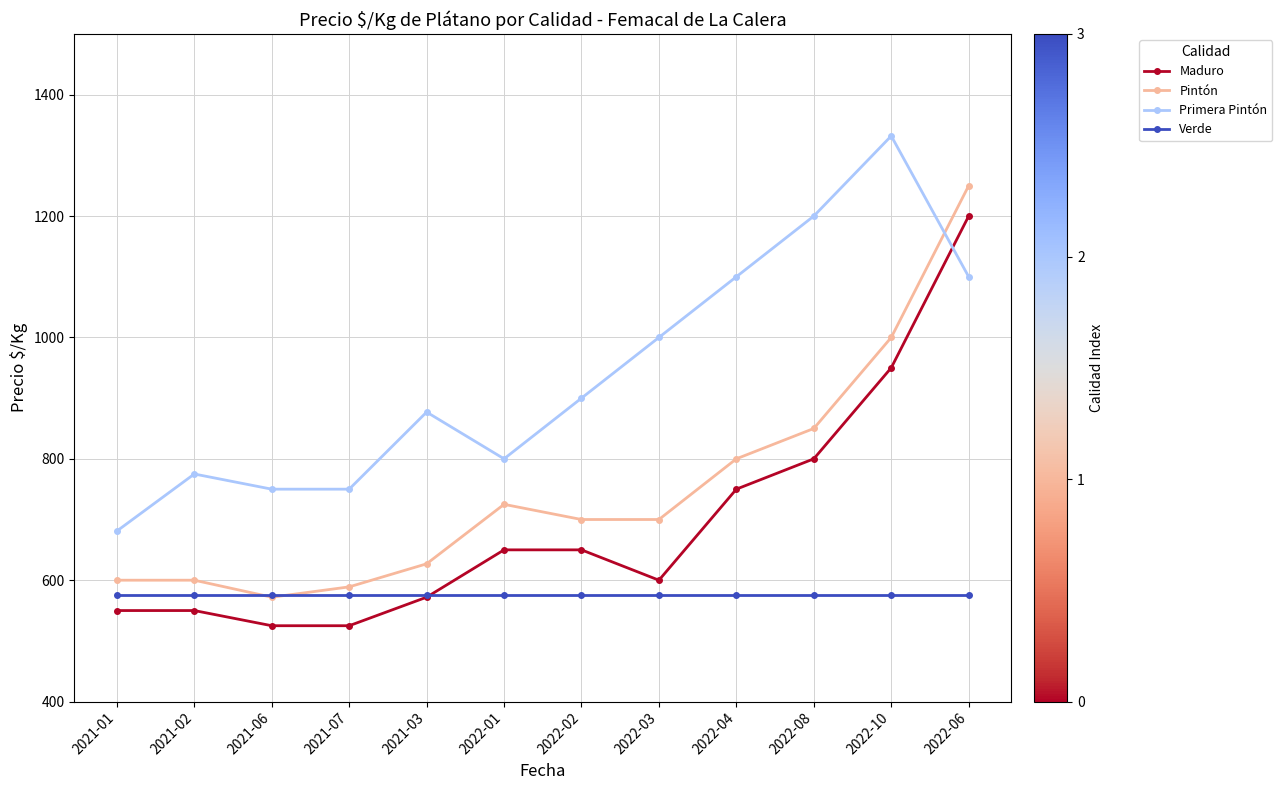

What position from the left is 2021-06?

3